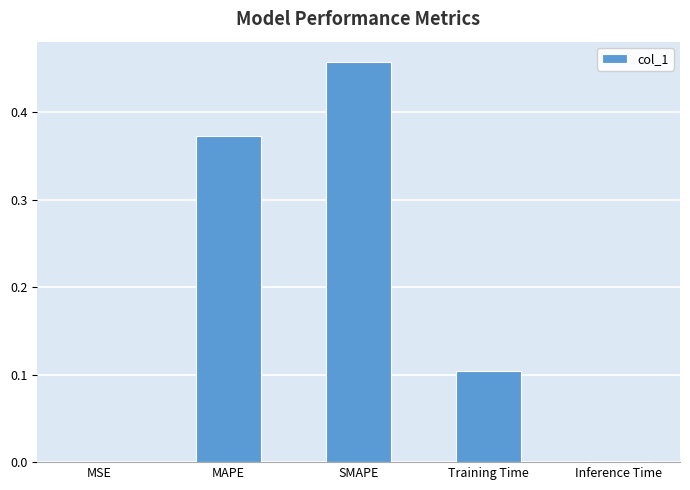

Are the bars grouped side by side (vs. stacked)?

No